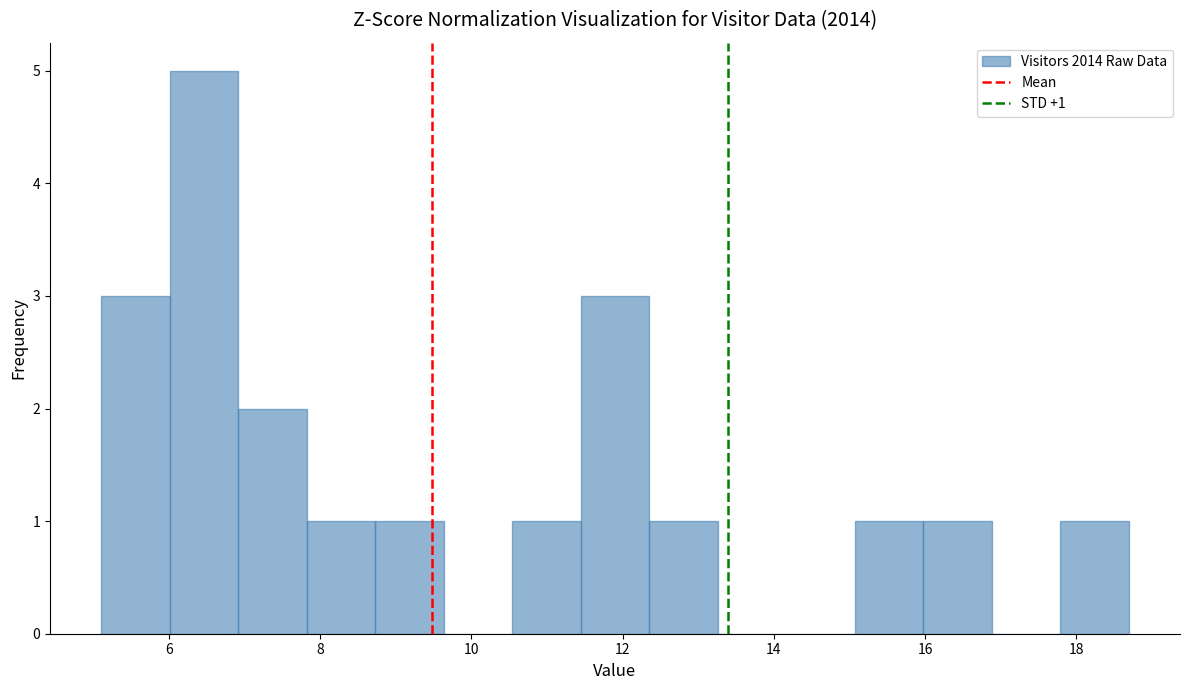

Which range on the x-axis has the tallest bar?

6.0 to 7.0